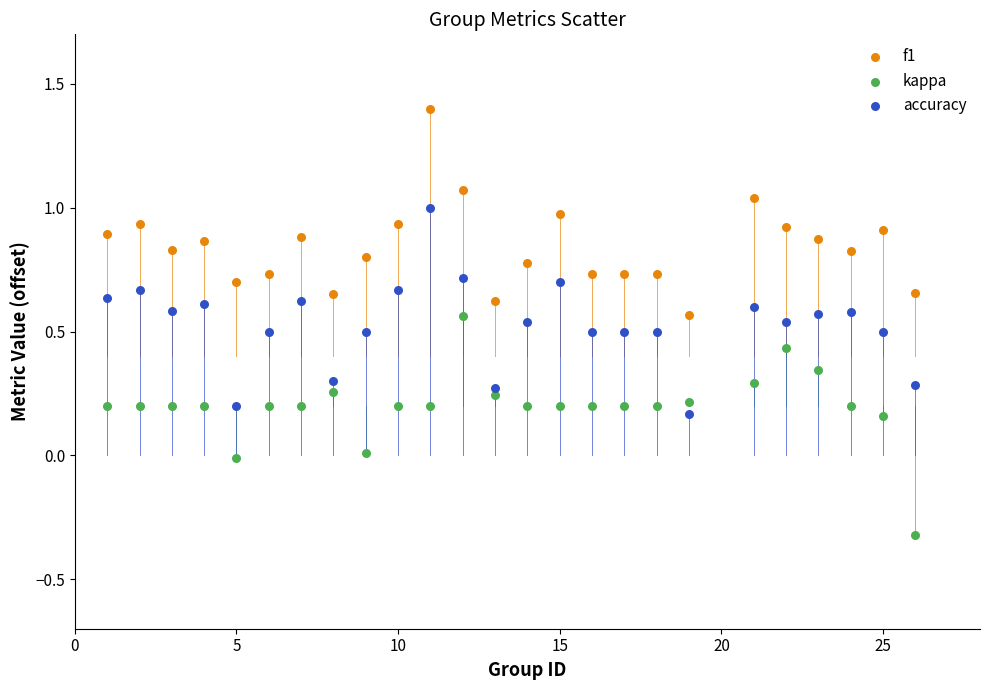

What is the X range (max minus min) for the scatter plot?

25.0